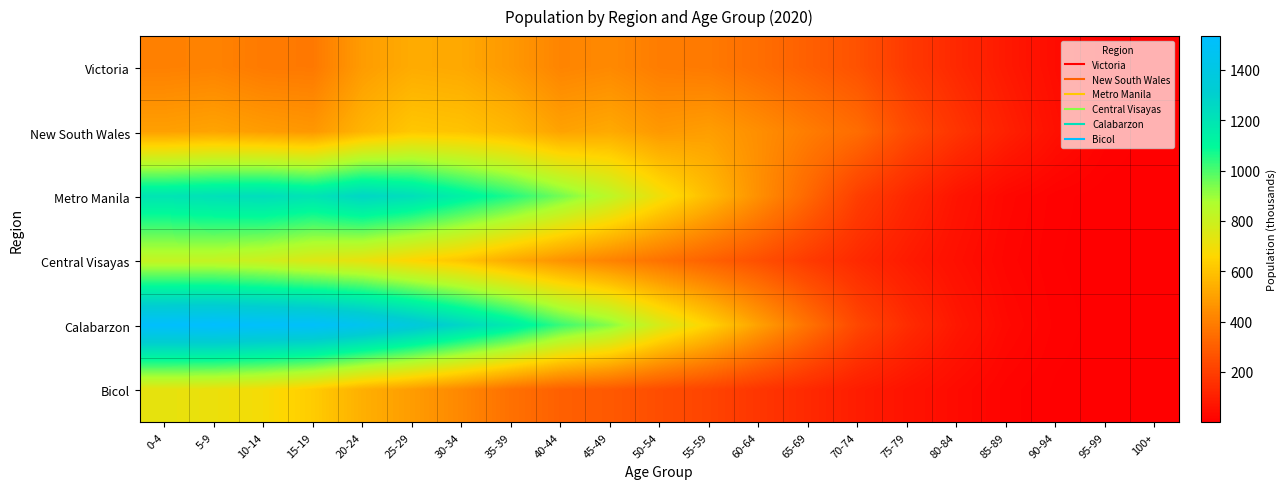

How many distinct data groups are displayed?

6